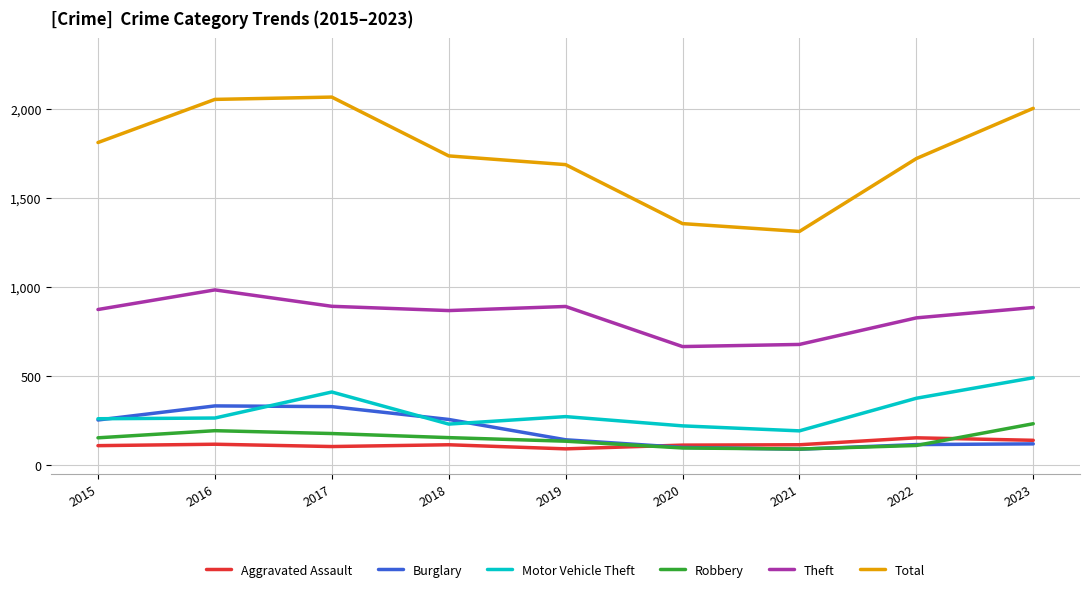

The value of Motor Vehicle Theft at 2018 is 141. True or false?

False